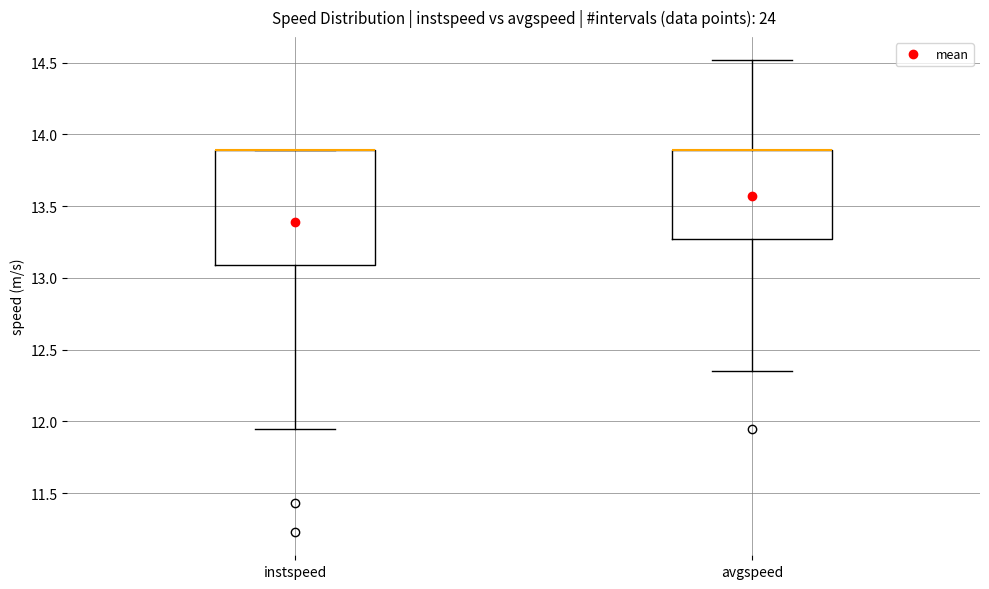

Reading left to right, transcribe this box plot: for each box, give where its median line is, the range the box spans, and where its two whiskers end, as read against the y-axis. The values are not printed on the chart, so give them approximately, as read against the axis.

instspeed: median 13.90 (drawn on the box's upper edge), box 13.10 to 13.90, whiskers 11.95 to 13.90
avgspeed: median 13.90 (drawn on the box's upper edge), box 13.25 to 13.90, whiskers 12.35 to 14.50